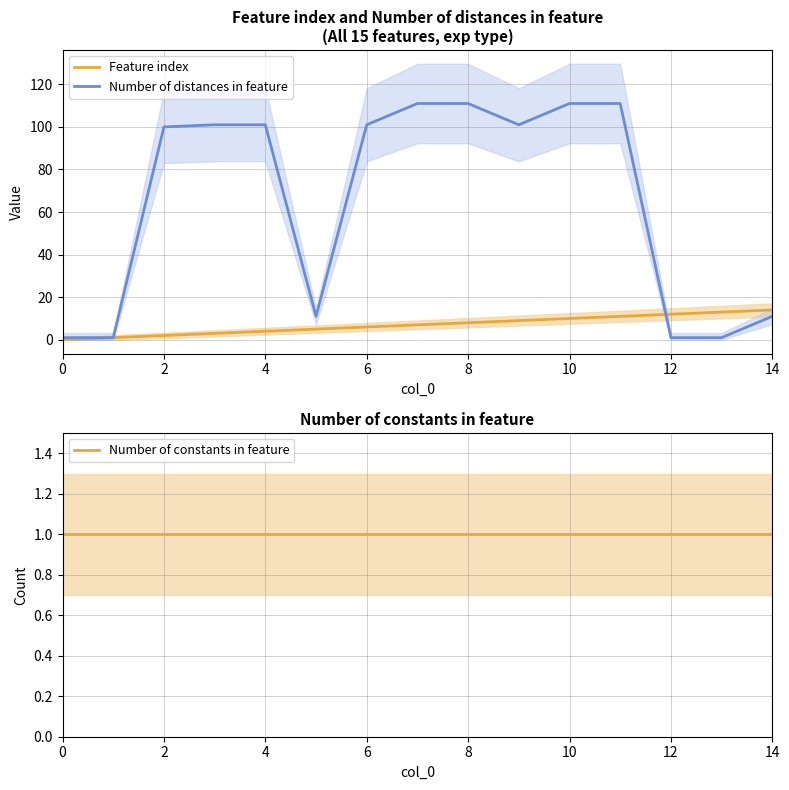

True or false: Number of distances in feature and Number of constants in feature cross at least once.

False